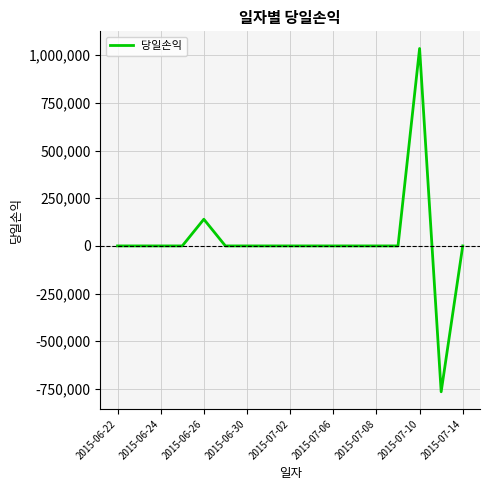

What is the greatest value displayed?

1035200